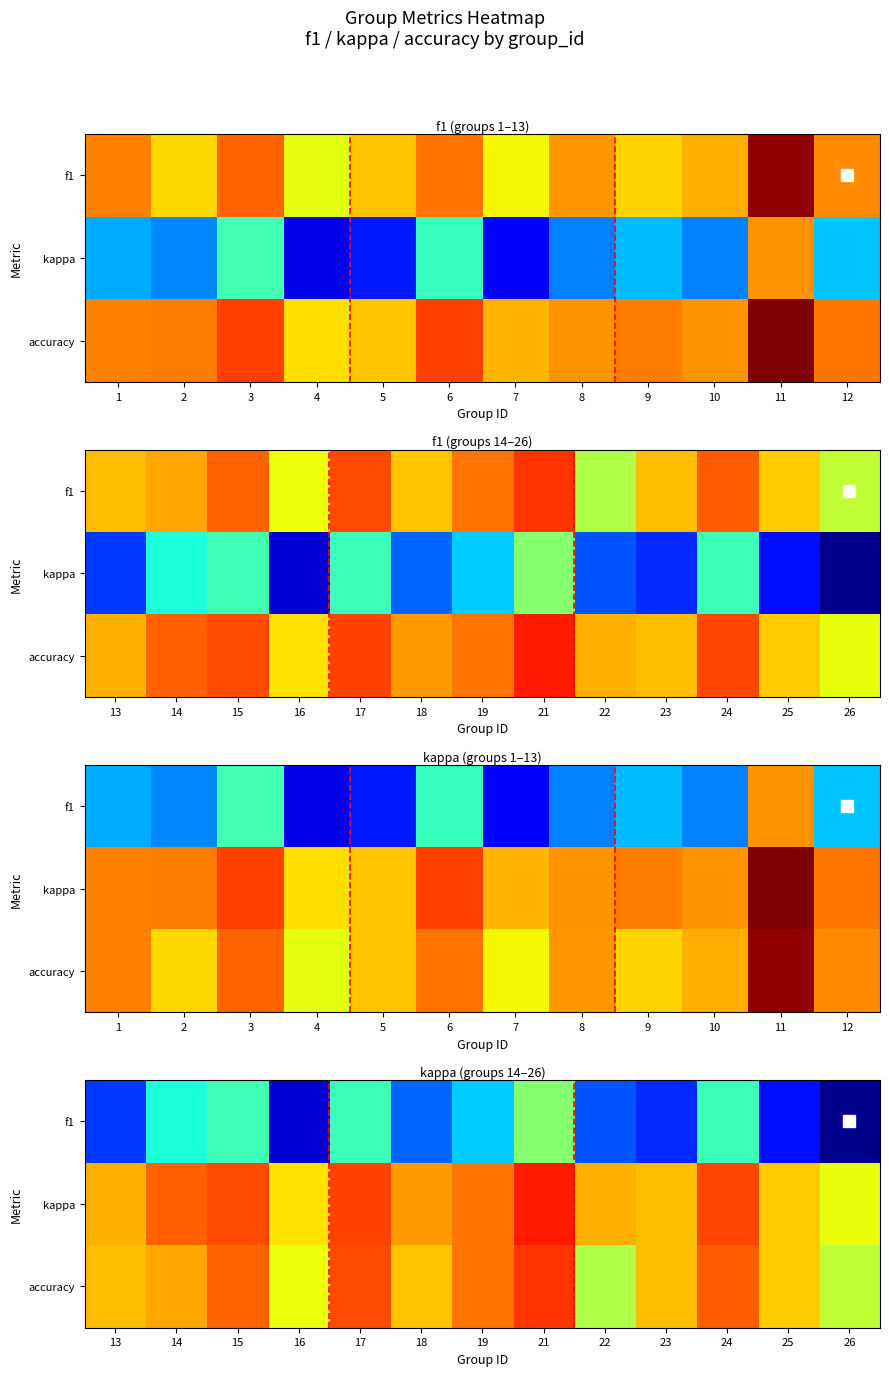

At 16, list the series in order from largest to smallest.

accuracy, f1, kappa